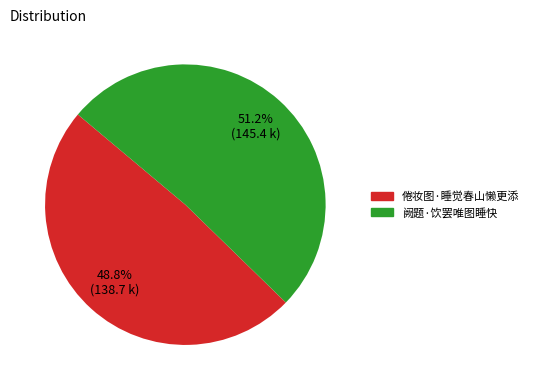

Which slice is the largest?

阙题·饮罢唯图睡快